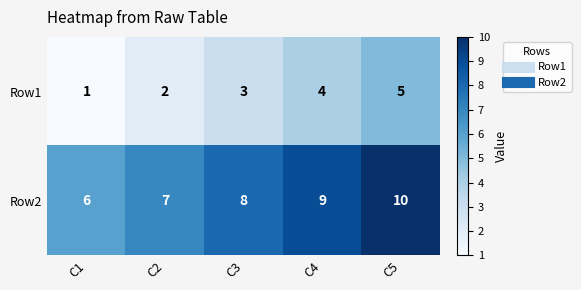

What is the sum of all Row2 values?

40